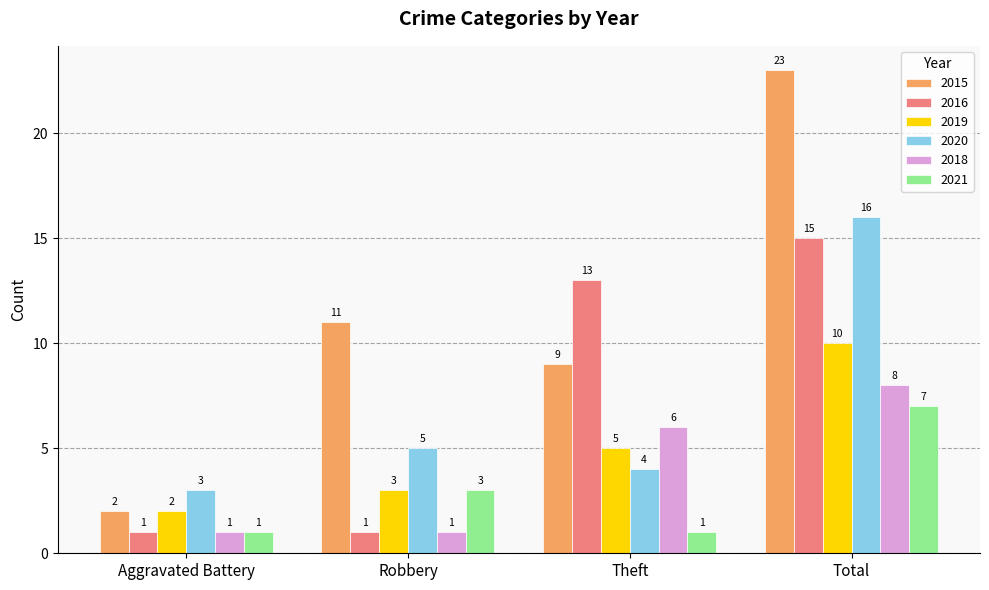

At how many categories does at least one series exceed 10?

3